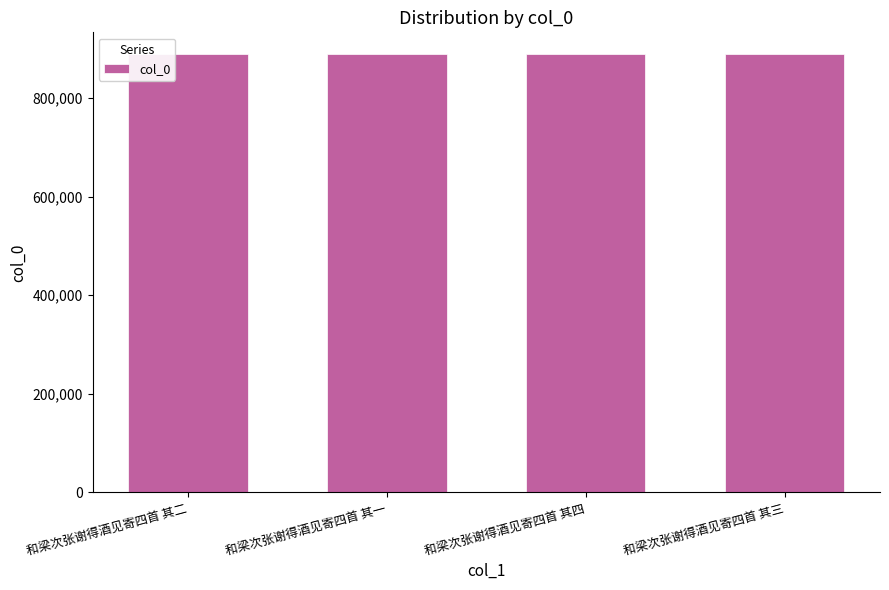

Read the value at 和梁次张谢得酒见寄四首 其一.

888755